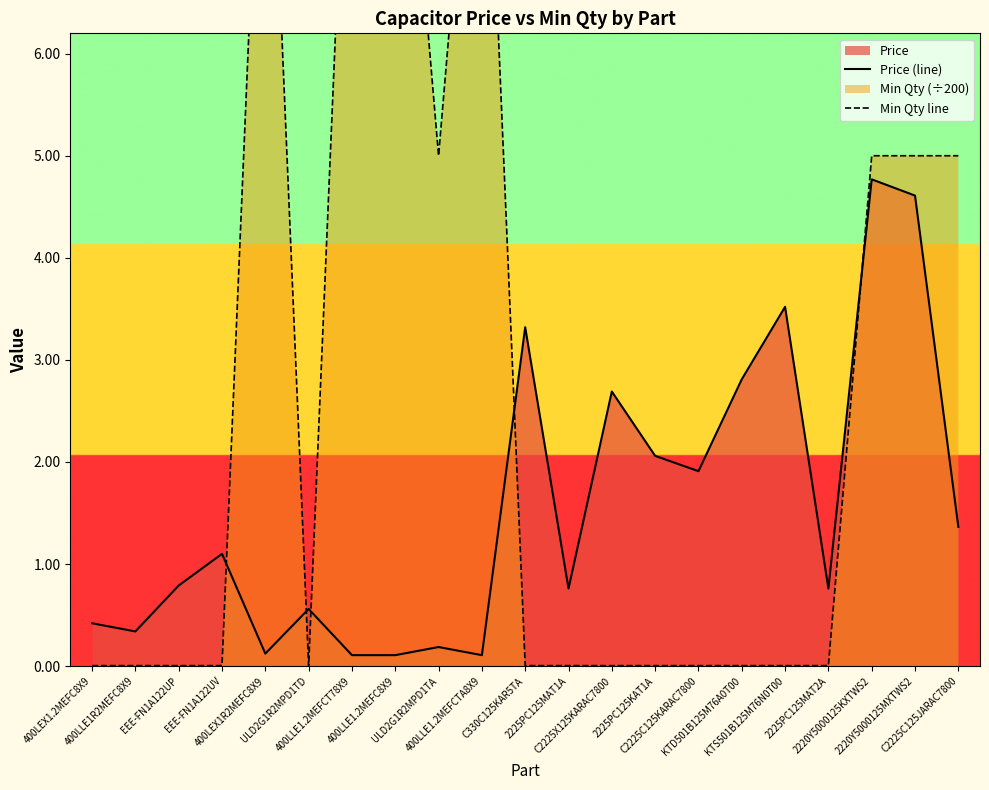

The Price (line) series shows 1.4 at C2225C125JARAC7800. True or false?

True